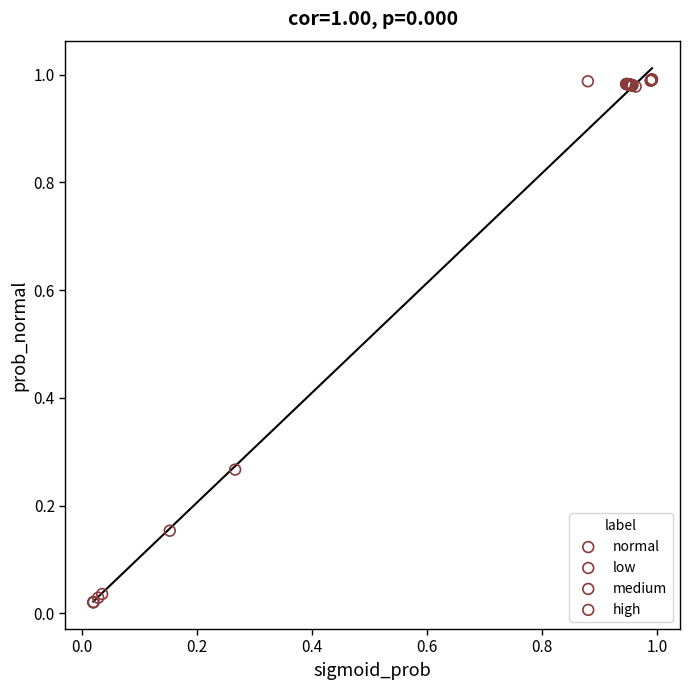

Which series contains the lowest Y value?

medium